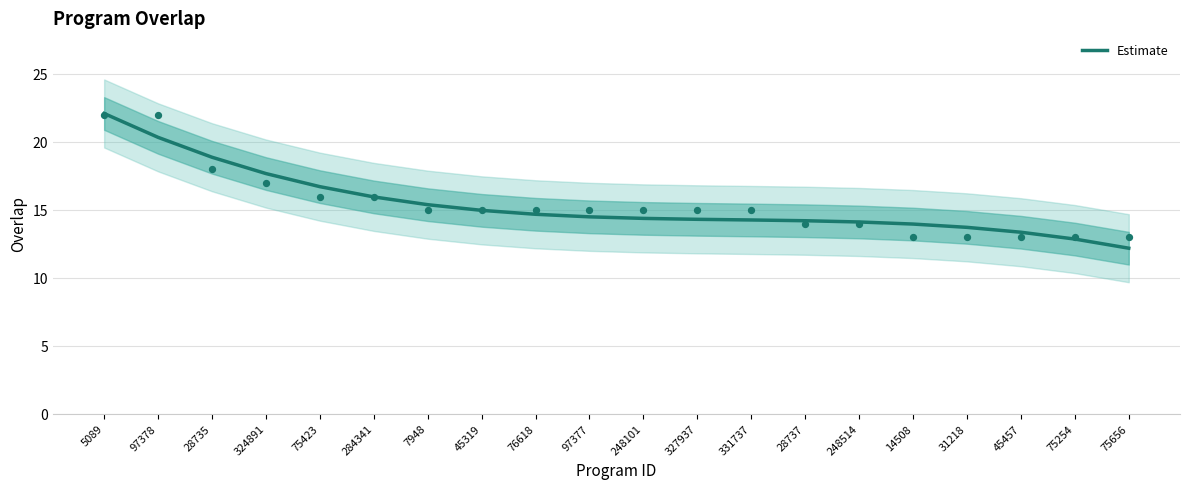

Approximately how many times larger is the value at 324891 compared to 7948?

1.1